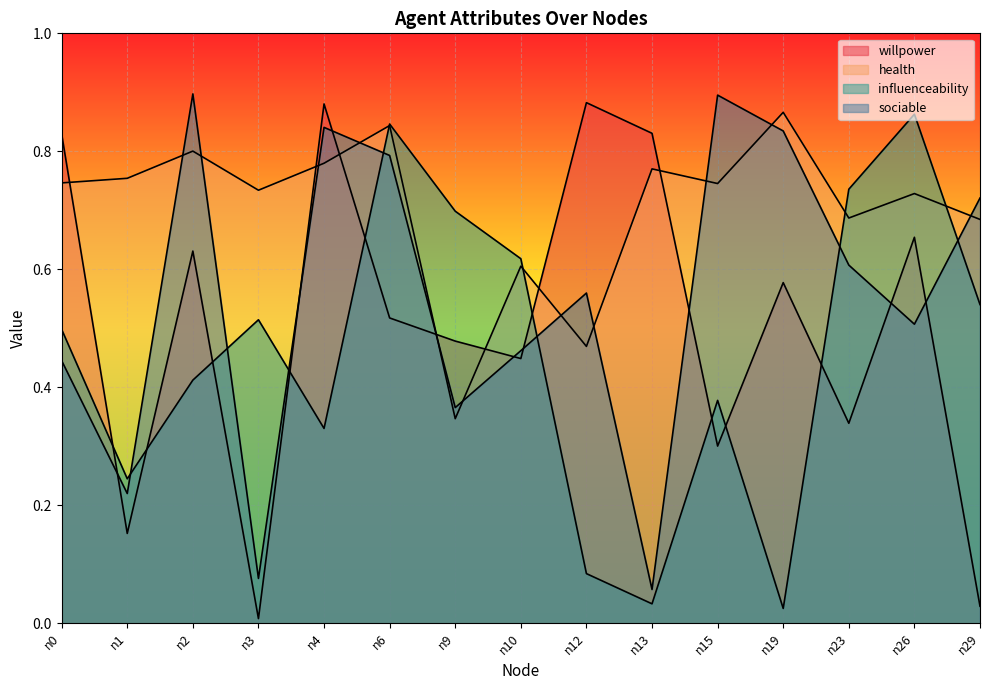

Which label corresponds to the smallest value in the chart?

n3